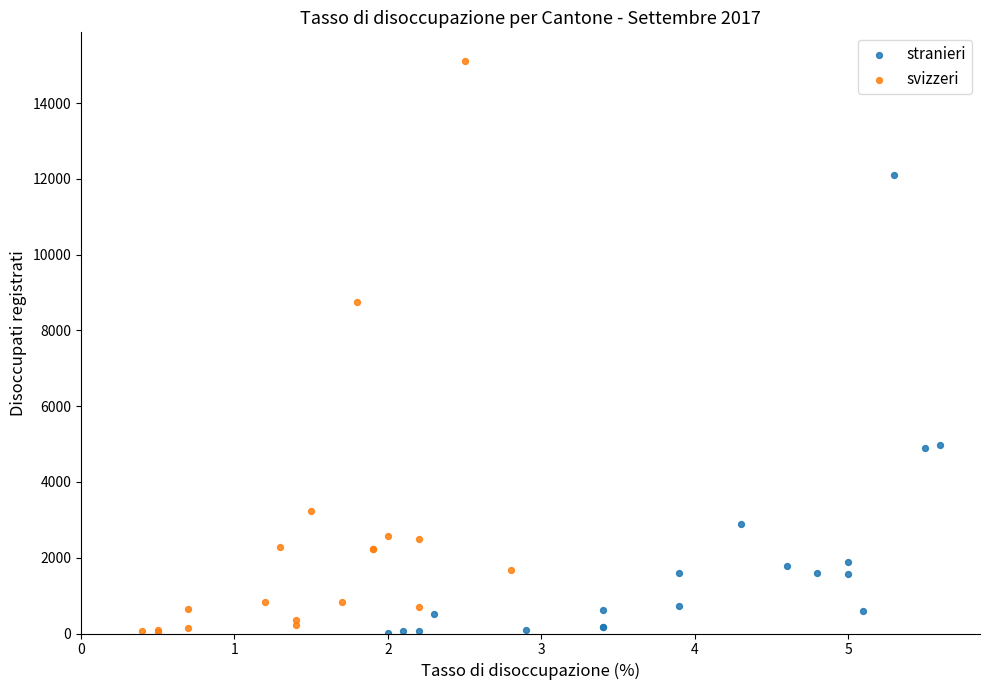

Which series contains the highest Y value?

svizzeri